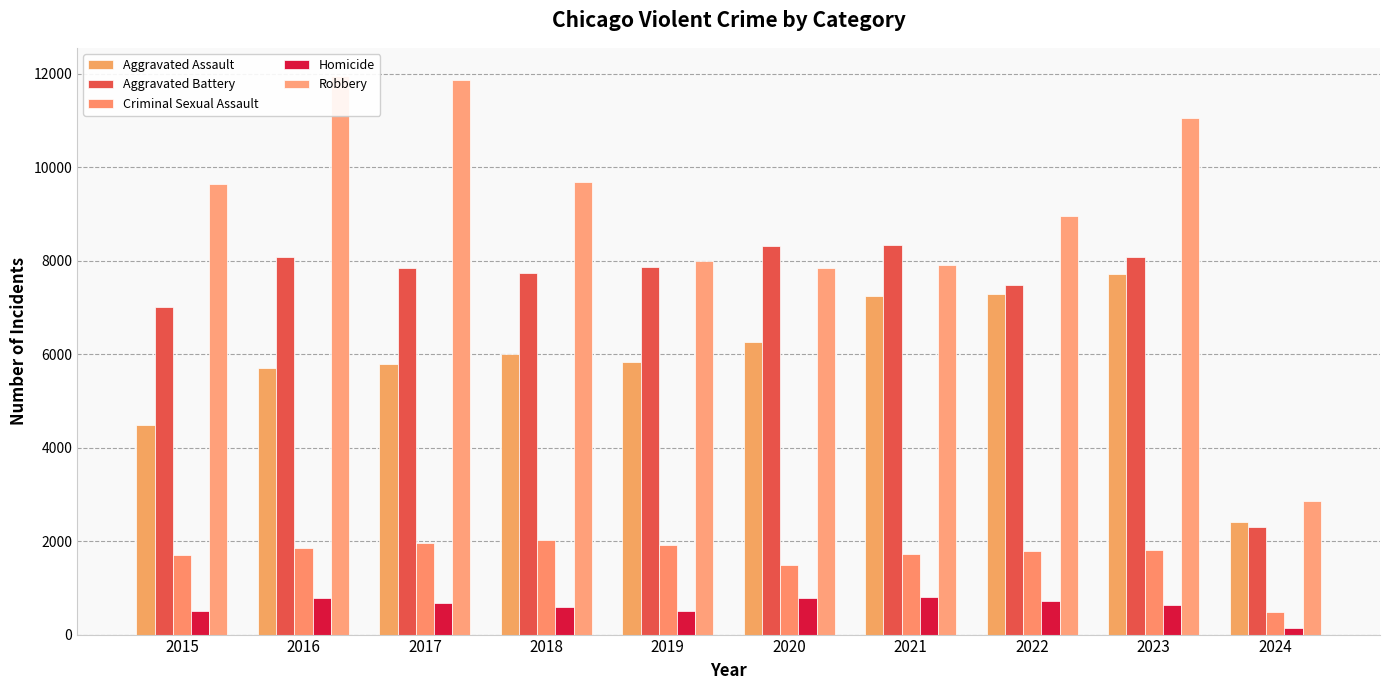

Which series has the widest spread of values?

Robbery